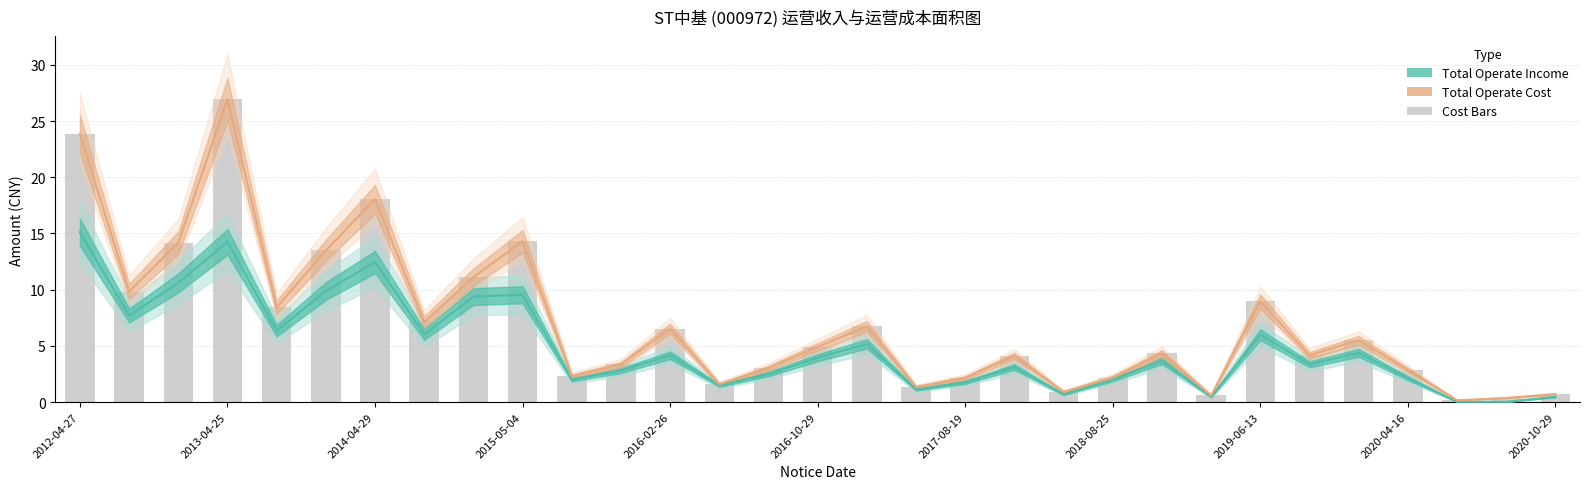

Which has a higher value, 25 or 2016-02-26?

2016-02-26